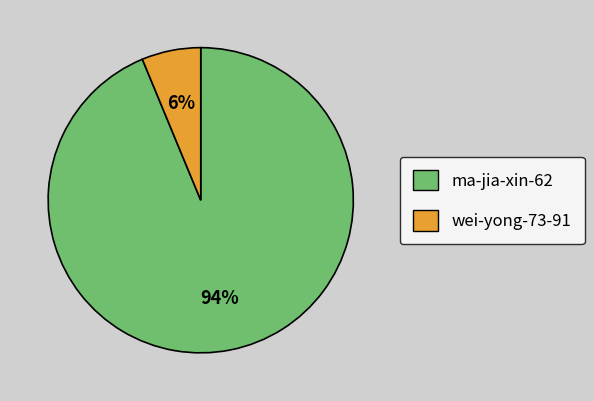

Which category has the biggest portion of the pie?

ma-jia-xin-62